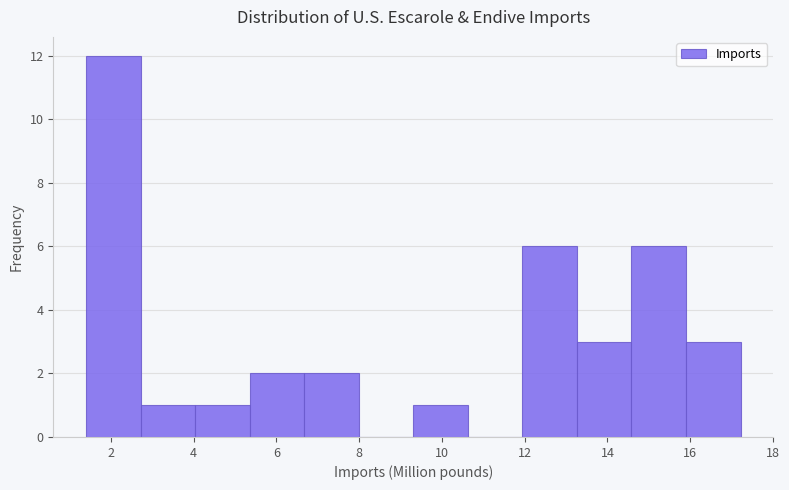

Which range on the x-axis has the tallest bar?

1.4 to 2.8